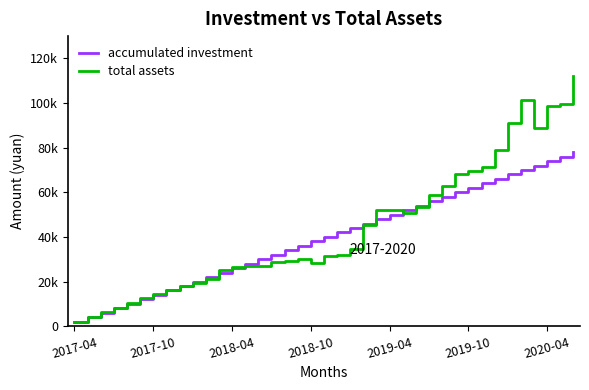

Does the chart display data point markers on the line(s)?

No